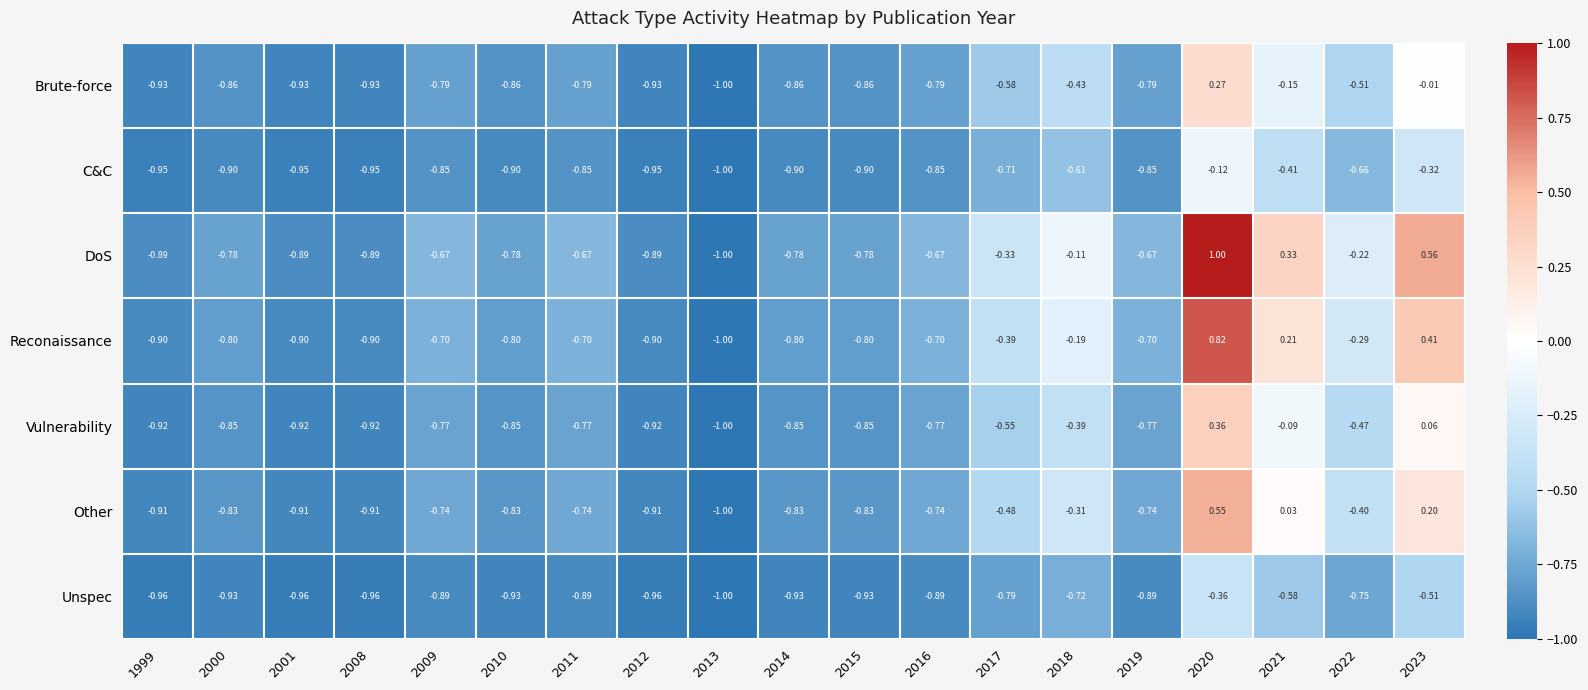

Rank the series at 2001 from highest to lowest value.

DoS, Reconaissance, Other, Vulnerability, Brute-force, C&C, Unspec